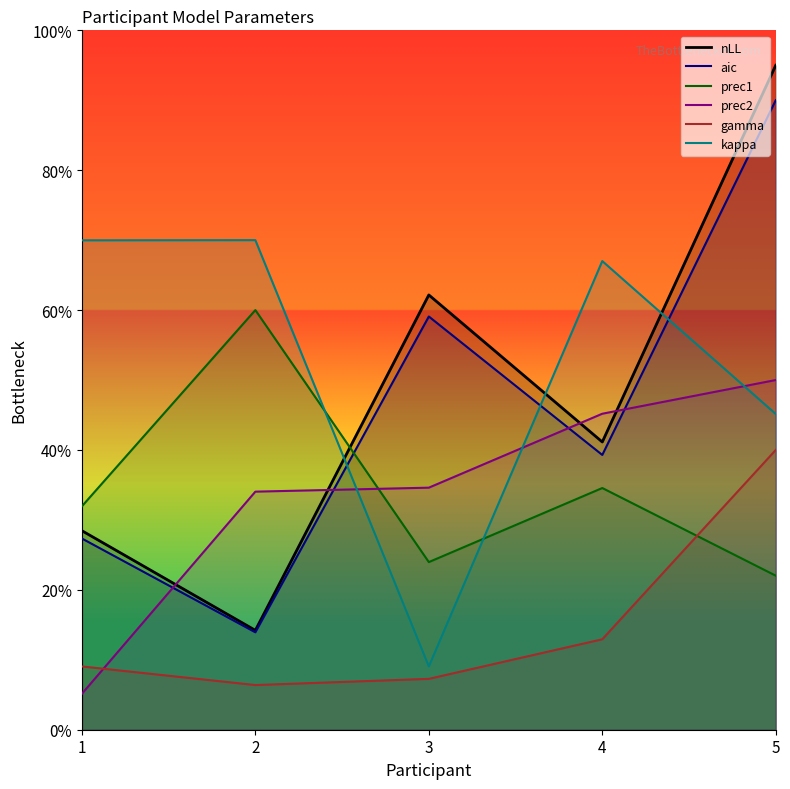

Reading left to right, what are all the values shown in this chart?

nLL: 27.3	13.9	59.1	39.3	90.0
aic: 28.5	14.2	62.2	41.1	95.0
prec1: 31.9	60.0	24.0	34.6	22.0
prec2: 5.1	34.0	34.6	45.2	50.0
gamma: 9.0	6.4	7.3	12.9	40.0
kappa: 70.0	70.0	9.0	67.0	45.1